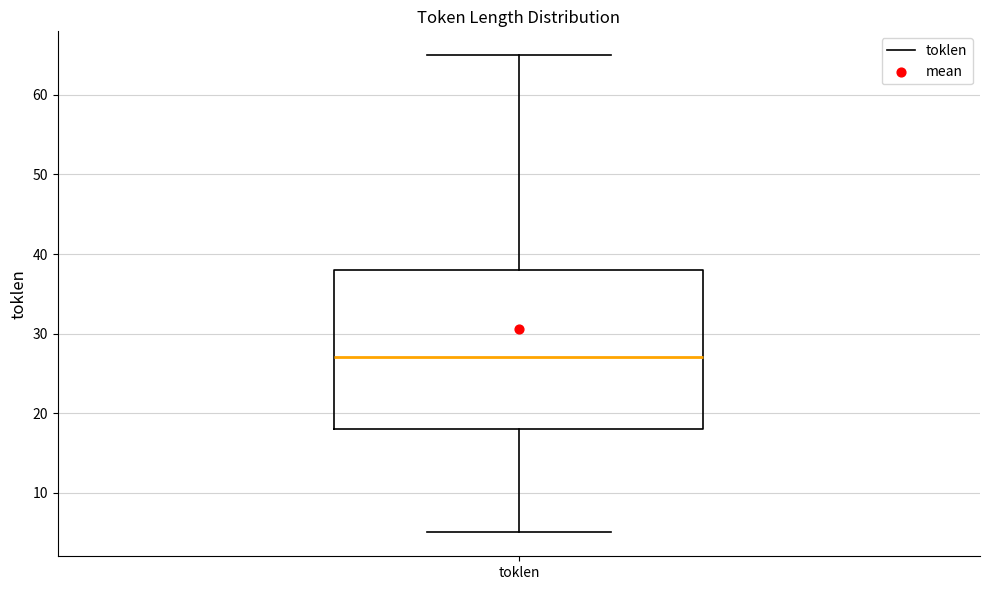

Transcribe this box plot: give where the median line is, the range the box spans, and where the two whiskers end, as read against the y-axis. The values are not printed on the chart, so give them approximately, as read against the axis.

median 27, box 18 to 38, whiskers 5 to 65